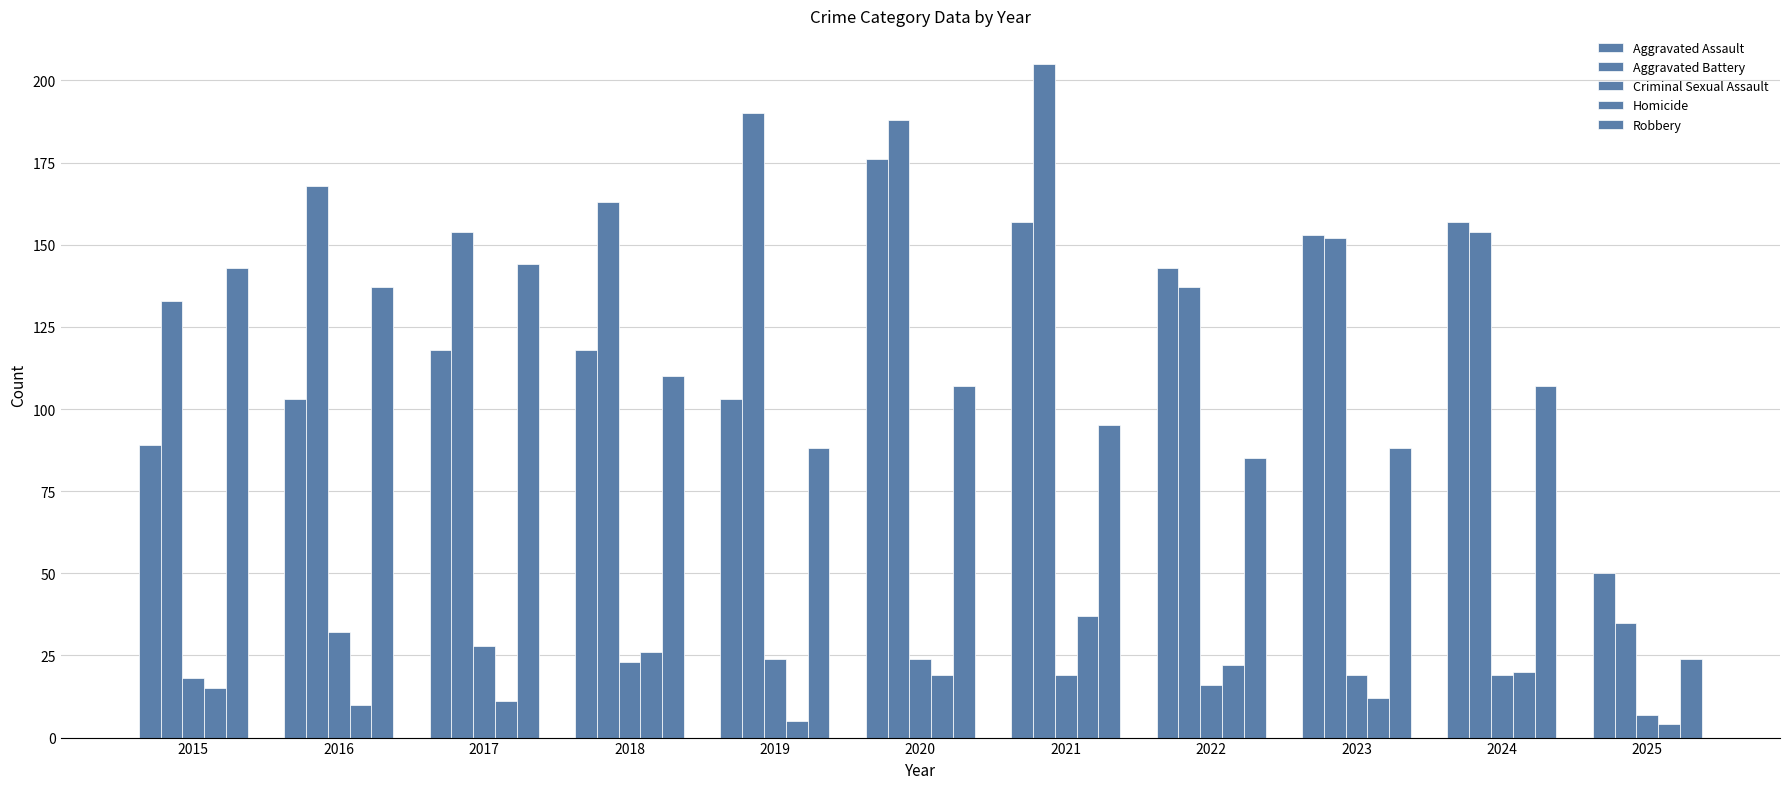

At which label does Homicide first exceed 15?

2018